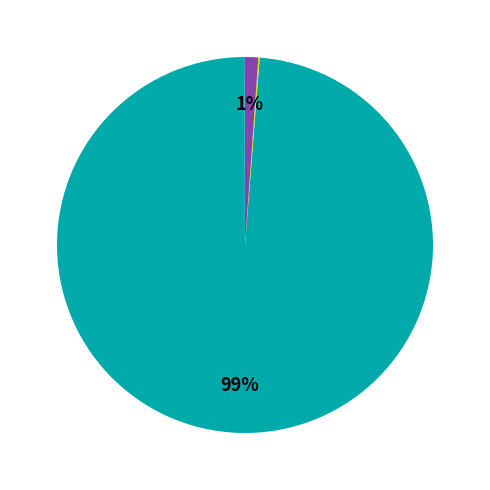

To the nearest percent, what is the difference between the largest and smallest slice percentages?

99%